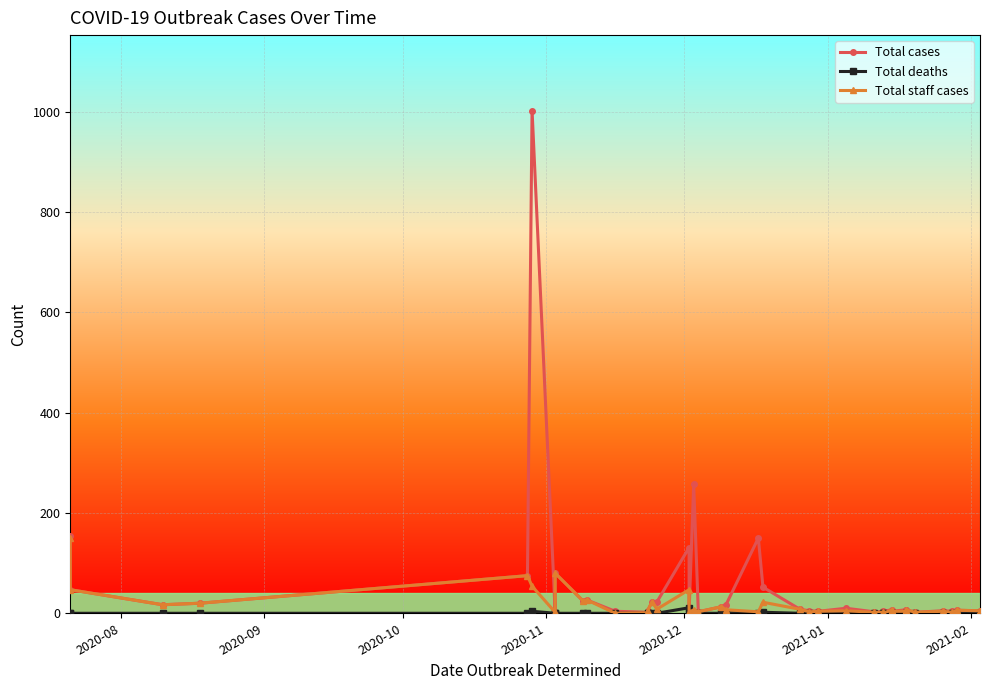

Rank the series by their average value, from lowest to highest.

Total deaths, Total staff cases, Total cases